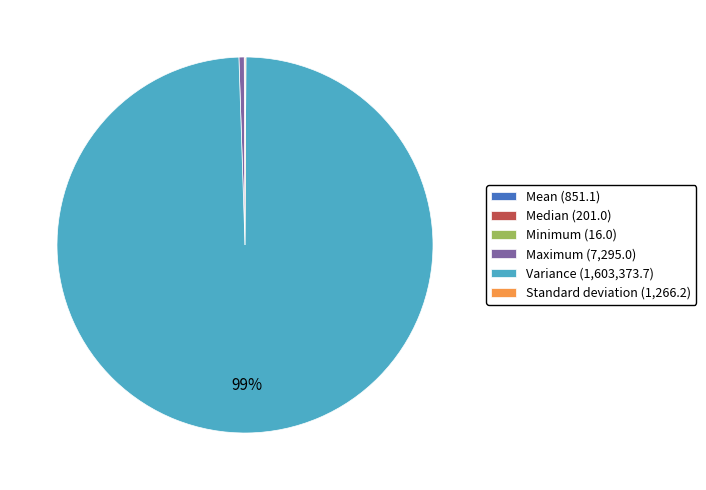

The Maximum slice represents 15% of the pie. True or false?

False